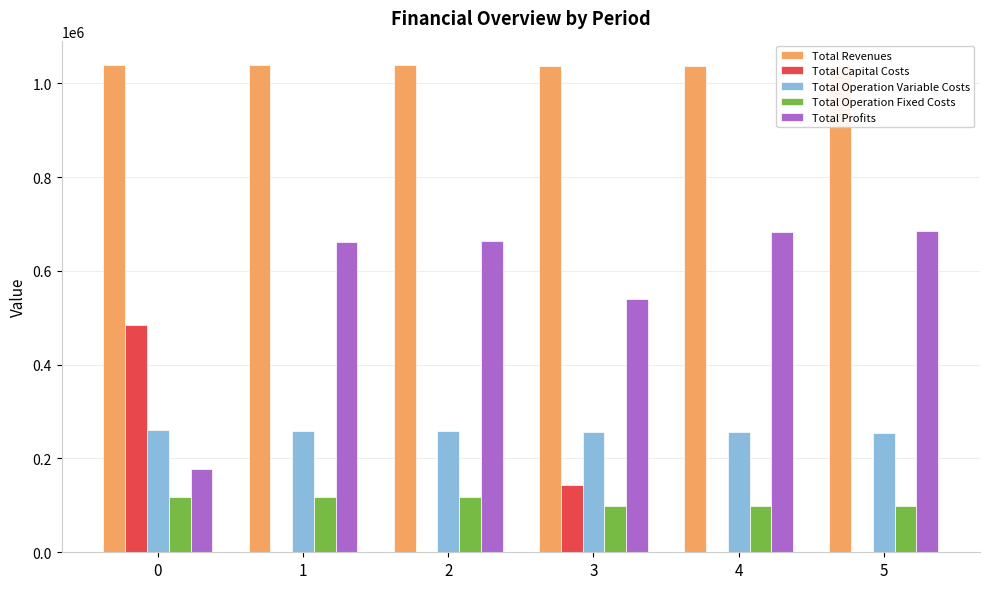

Which series has the largest total across all categories?

Total Revenues